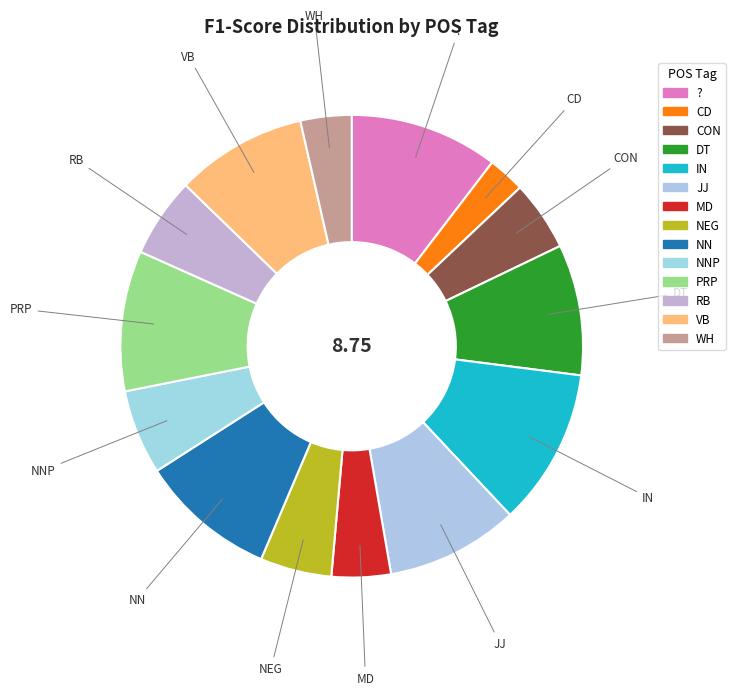

Count the number of slices in the pie.

14